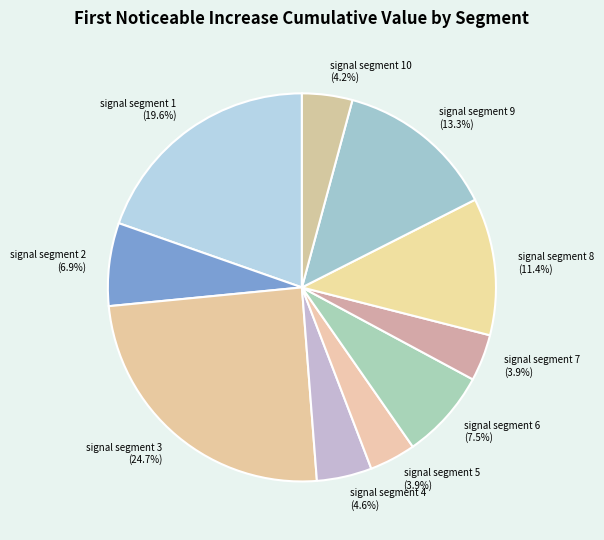

Which has a higher value, signal segment 1 or signal segment 10?

signal segment 1